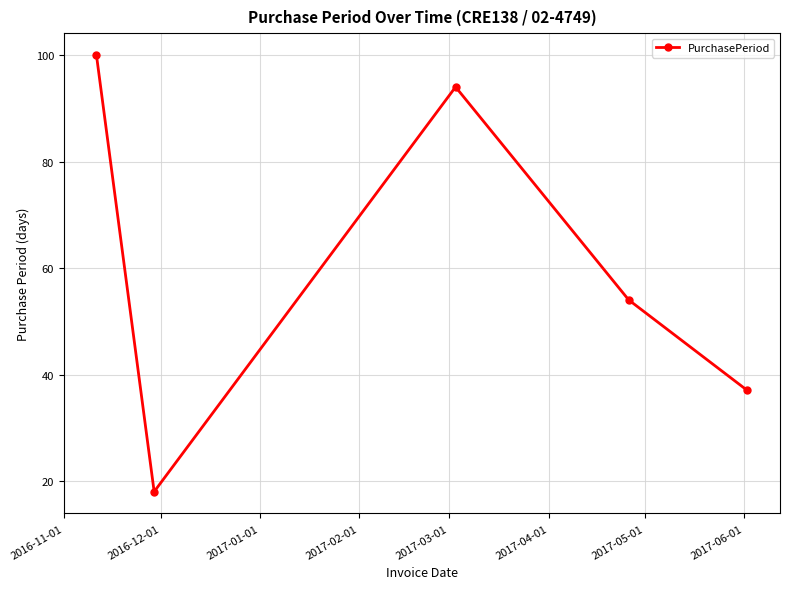

How many points are higher than both their immediate neighbors (excluding endpoints)?

1